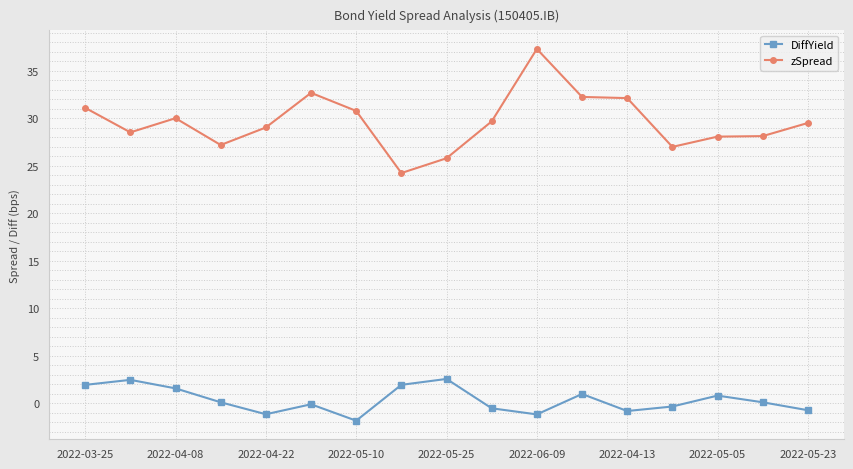

List the series in order of their overall mean, lowest first.

DiffYield, zSpread